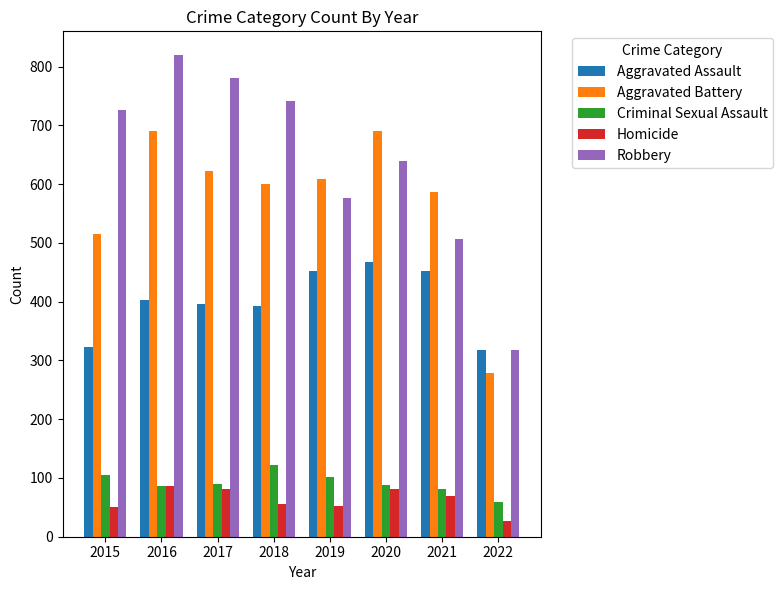

What is the maximum value for Aggravated Assault?

468